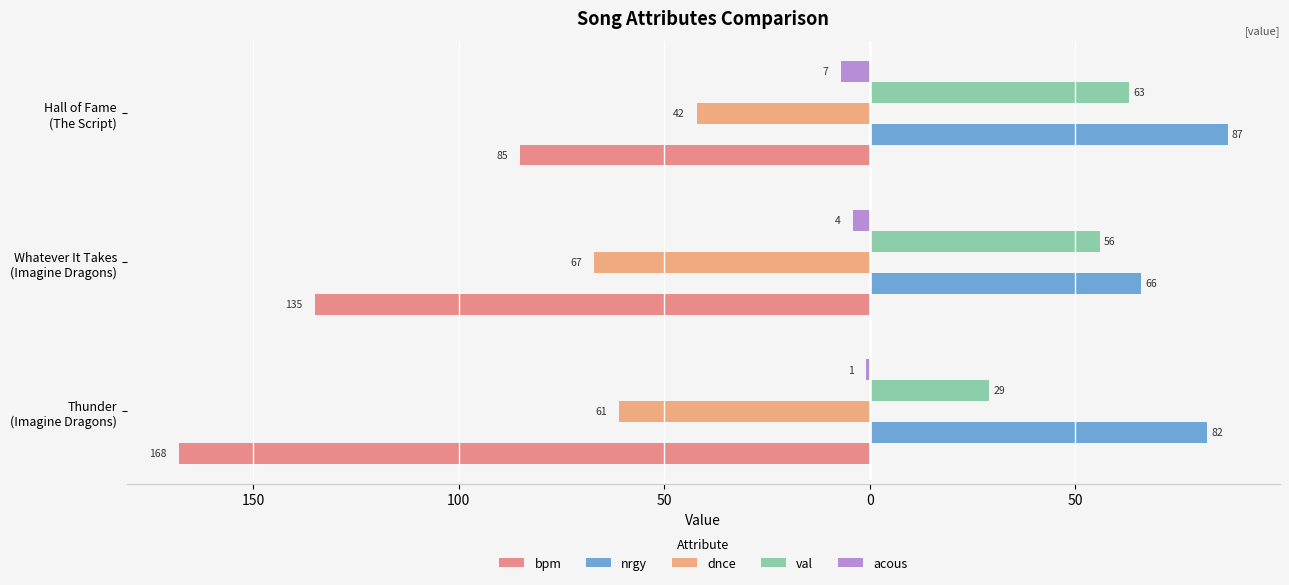

What is the value of the val bar at the 1st from the left?

29